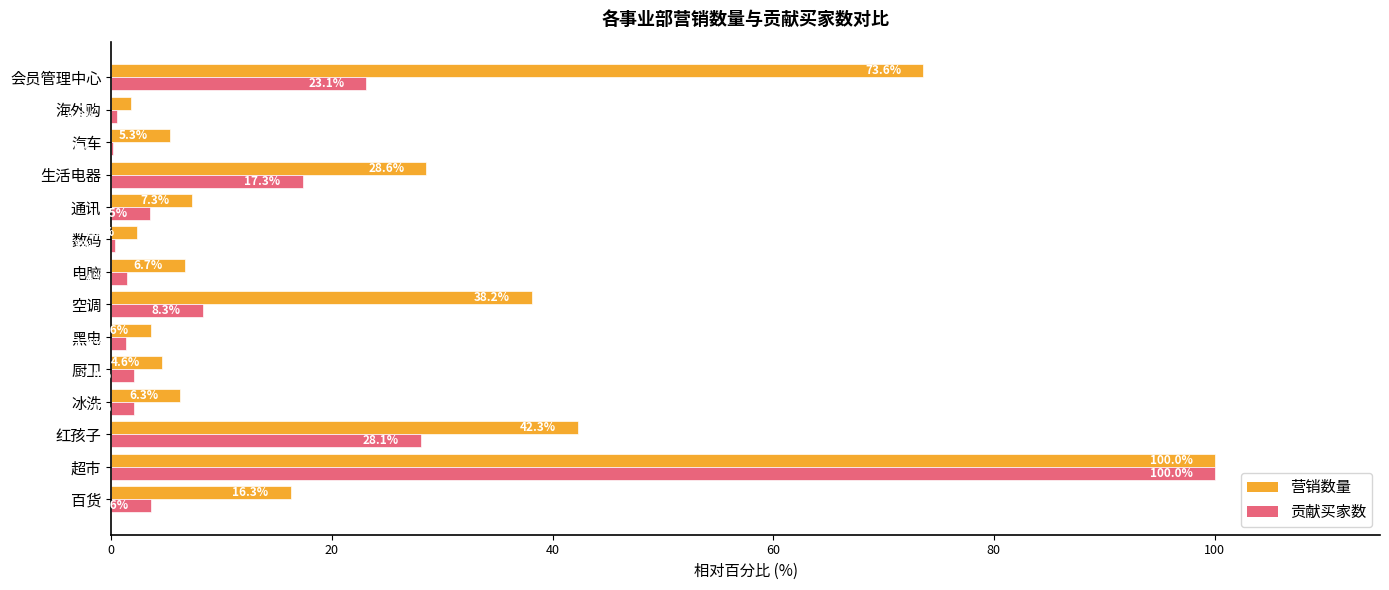

Which series has the widest spread of values?

贡献买家数